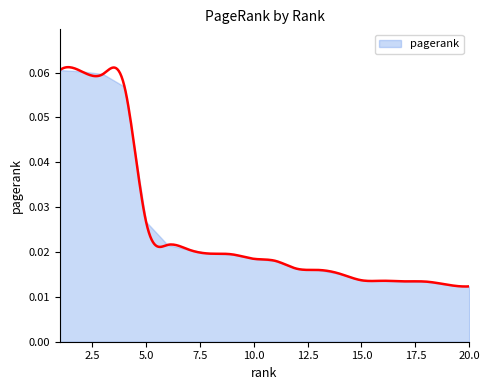

True or false: the data shows 0.0 at 12.

False